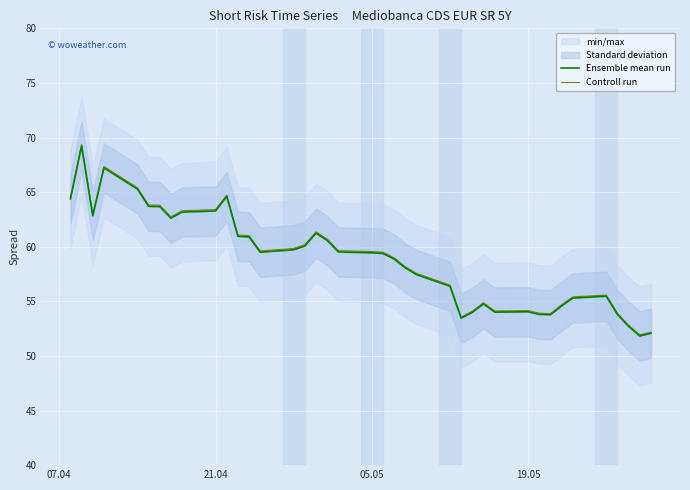

Reading right to left, transcribe all the data shown in this chart.

Ensemble mean run: 52.1	51.8	52.7	53.8	55.5	55.3	54.6	53.8	53.8	54.0	54.0	54.8	54.0	53.5	56.4	57.4	58.1	58.9	59.4	59.4	59.5	60.6	61.2	60.1	59.7	59.5	60.9	60.9	64.6	63.3	63.2	62.6	63.7	63.7	65.3	67.2	62.8	69.2	64.4
Controll run: 52.2	51.9	52.8	53.9	55.6	55.4	54.7	53.9	53.9	54.2	54.1	54.9	54.1	53.6	56.5	57.6	58.2	59.0	59.5	59.6	59.6	60.7	61.4	60.2	59.8	59.6	61.0	61.1	64.7	63.4	63.3	62.7	63.8	63.8	65.4	67.3	63.0	69.4	64.5